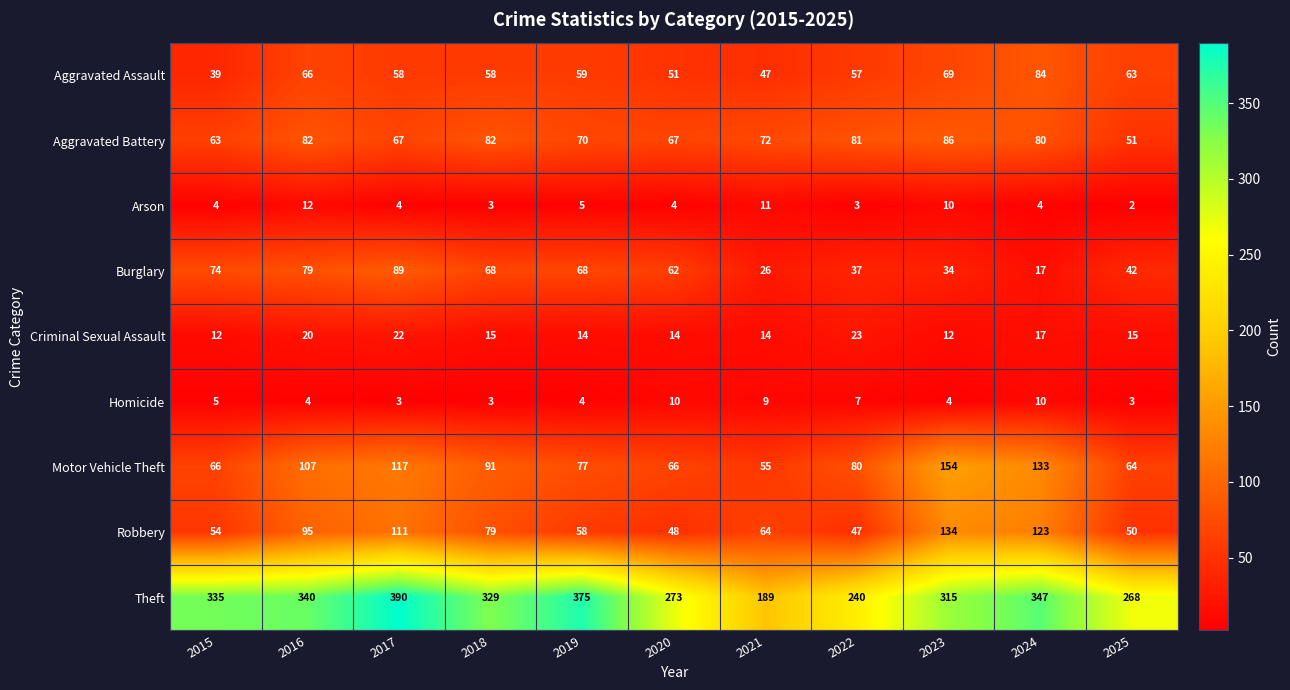

At which label does Homicide first exceed 4?

2015